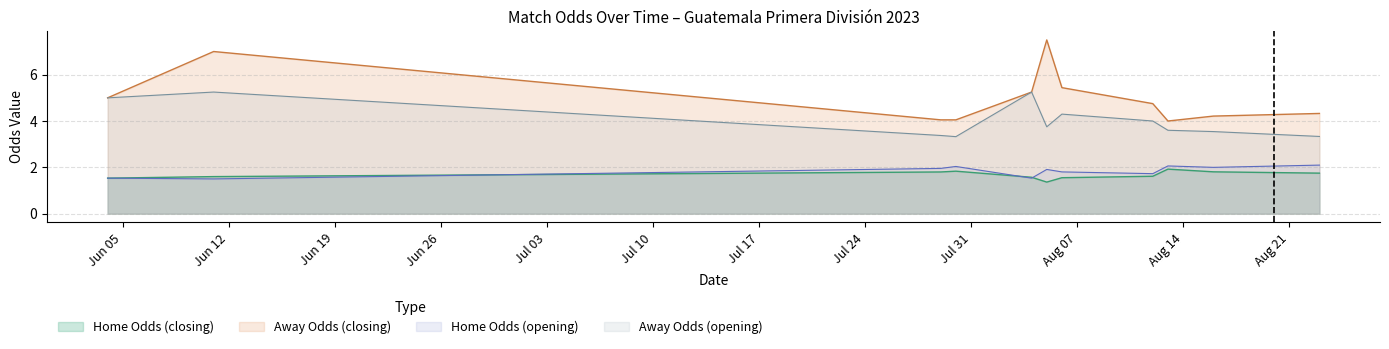

What is the minimum value shown in the chart?

1.4